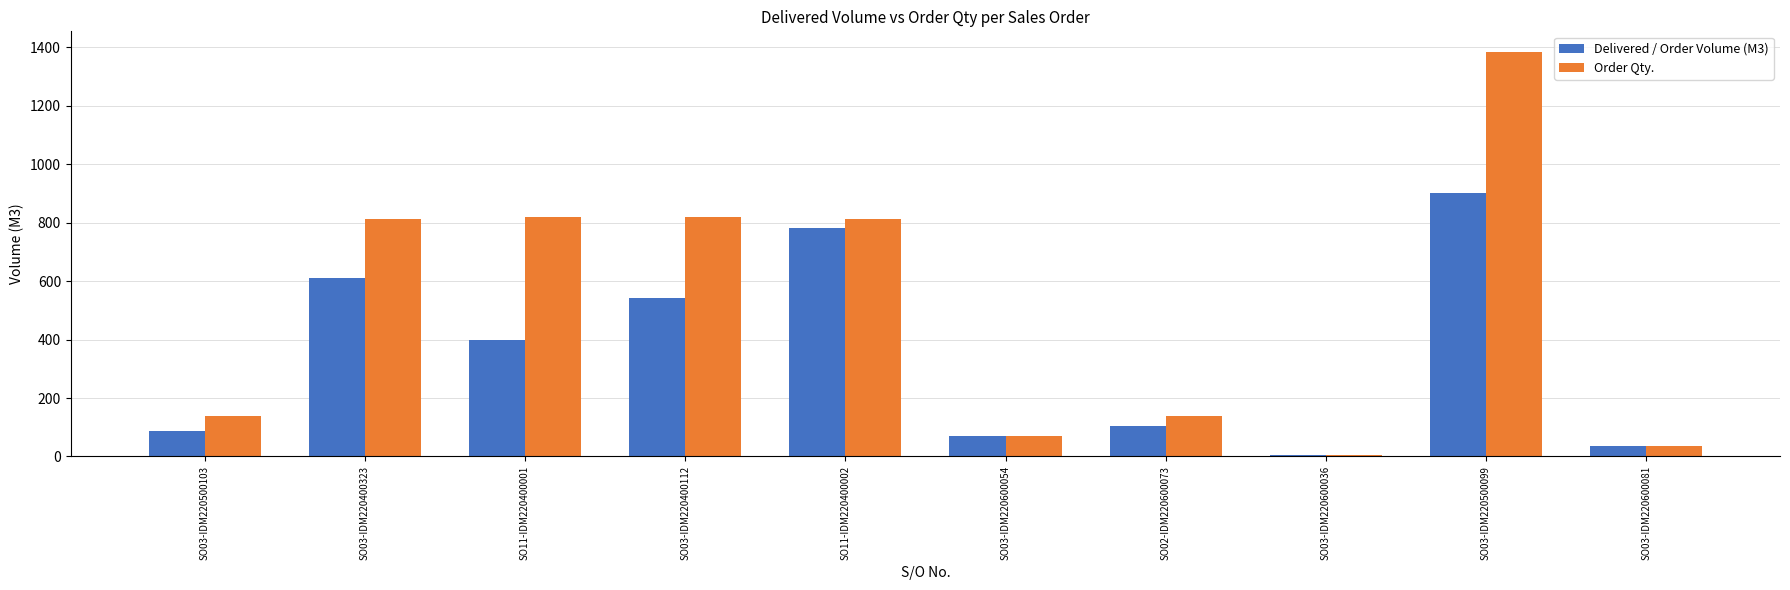

What is the maximum value shown in the chart?

1385.0